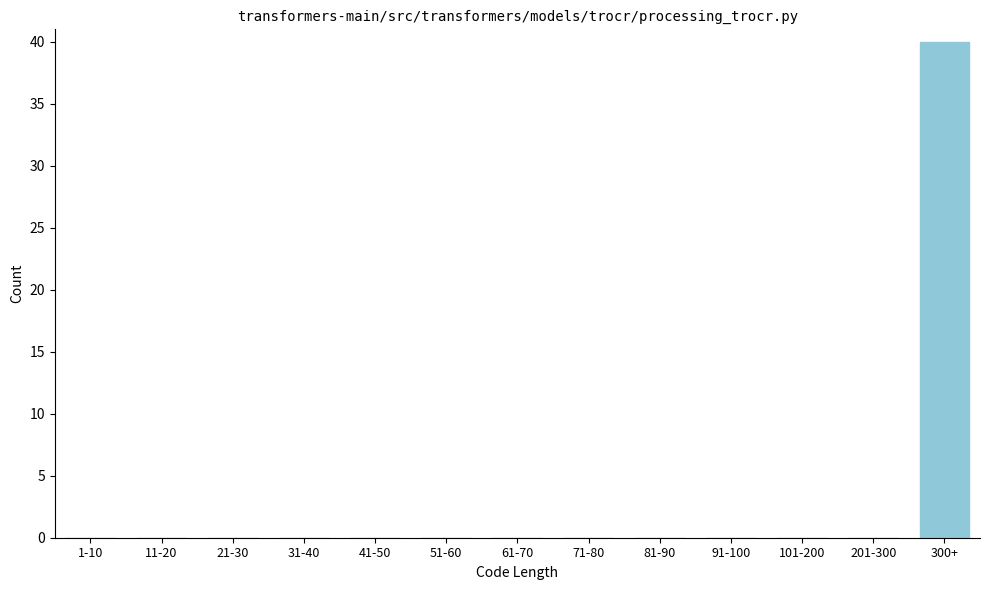

Reading left to right, what are all the values shown in this chart?

1-10=0	11-20=0	21-30=0	31-40=0	41-50=0	51-60=0	61-70=0	71-80=0	81-90=0	91-100=0	101-200=0	201-300=0	300+=40